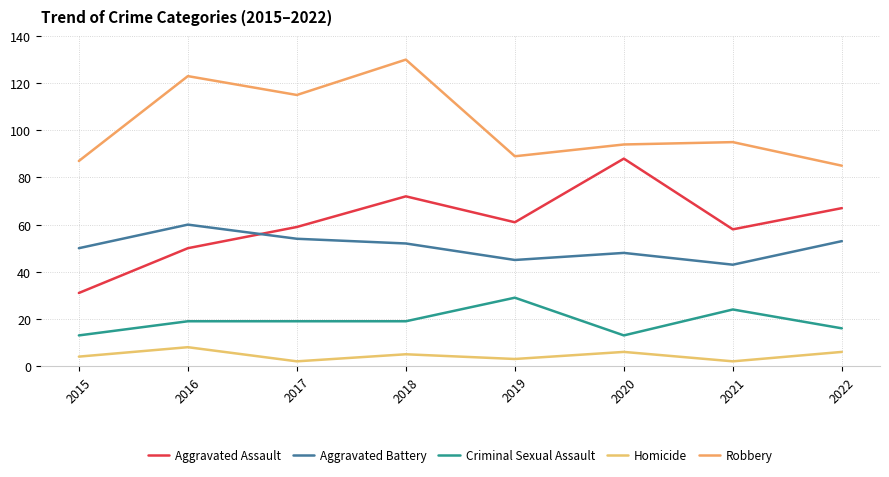

True or false: Homicide and Robbery cross at least once.

False